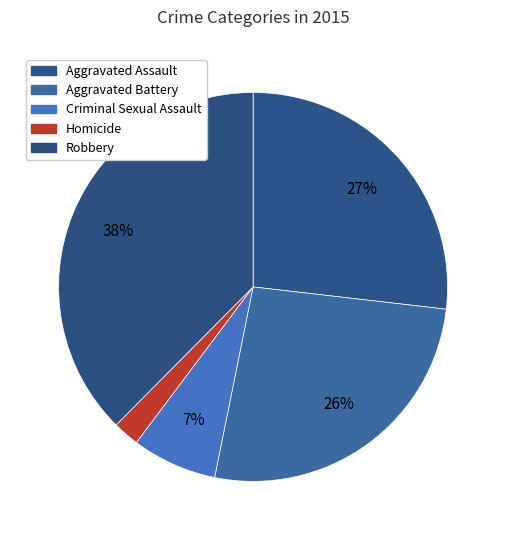

Approximately how many times larger is the value at Criminal Sexual Assault compared to Aggravated Assault?

0.3